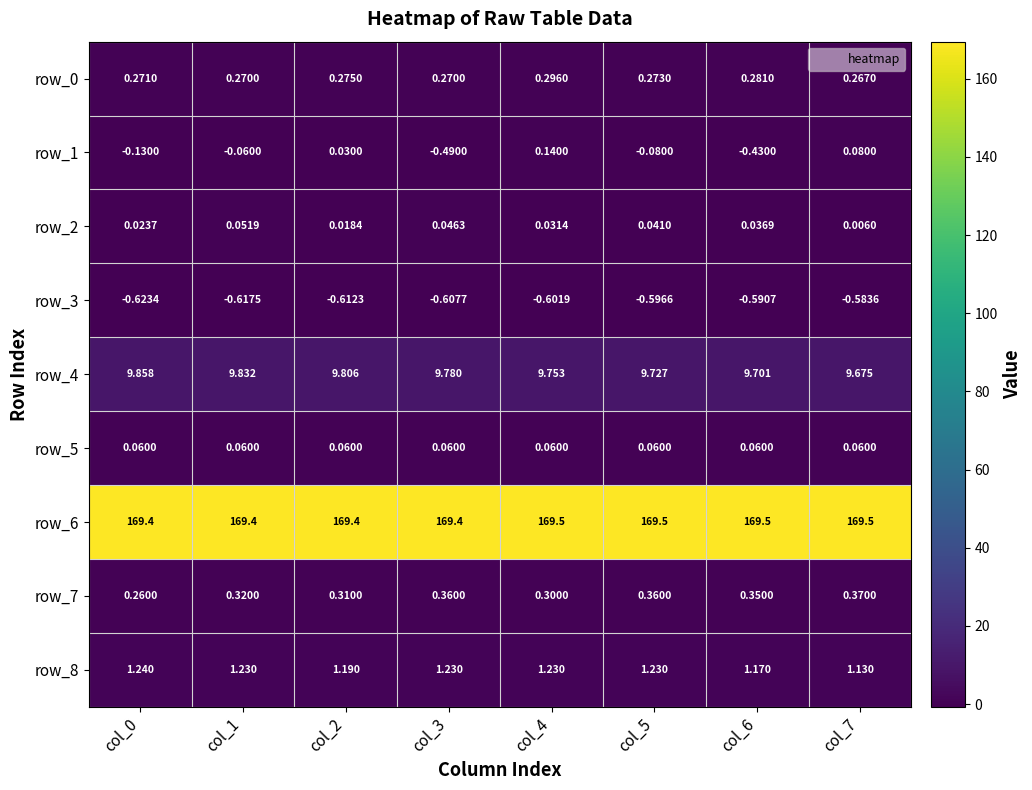

Count the number of data series in this chart.

9